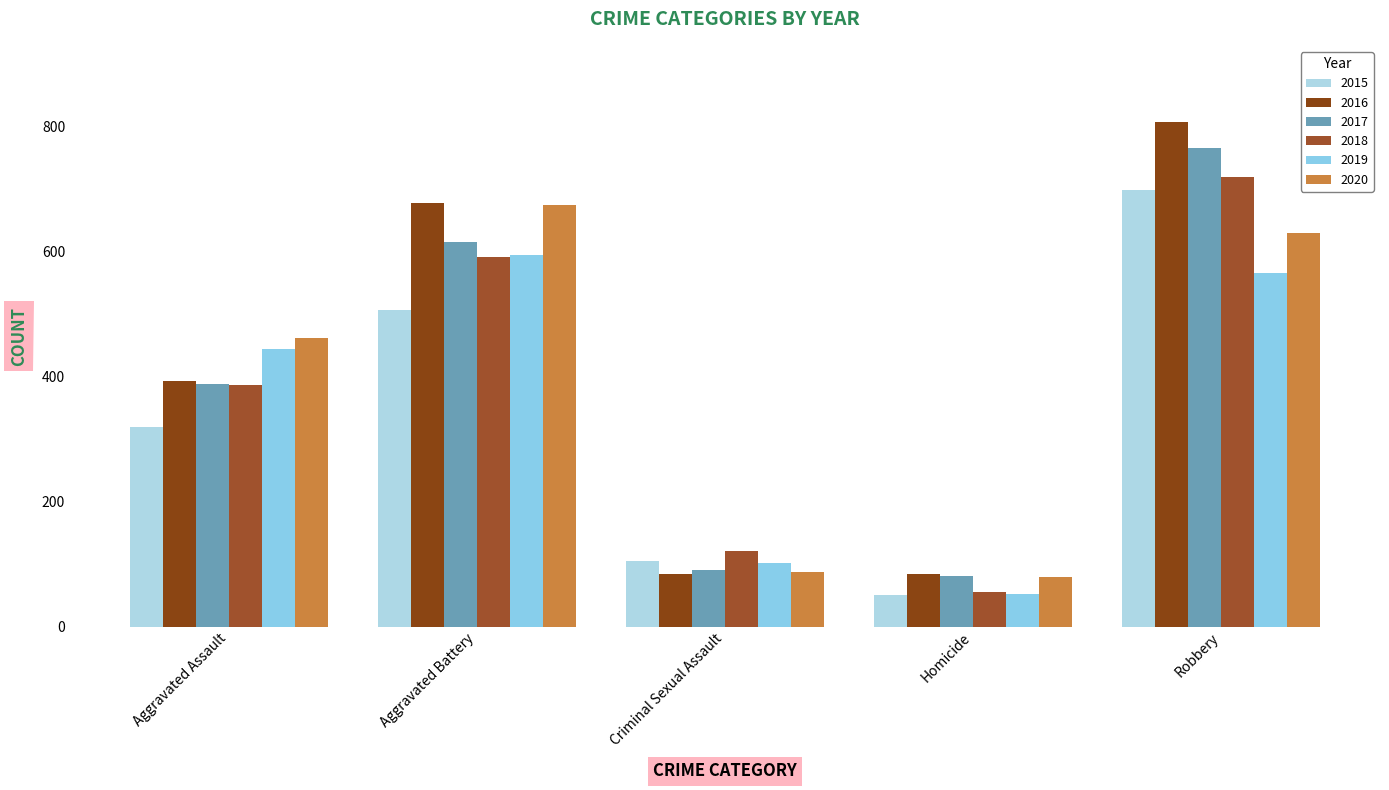

What is the difference between the second highest and second lowest values in the 2015 series?

402